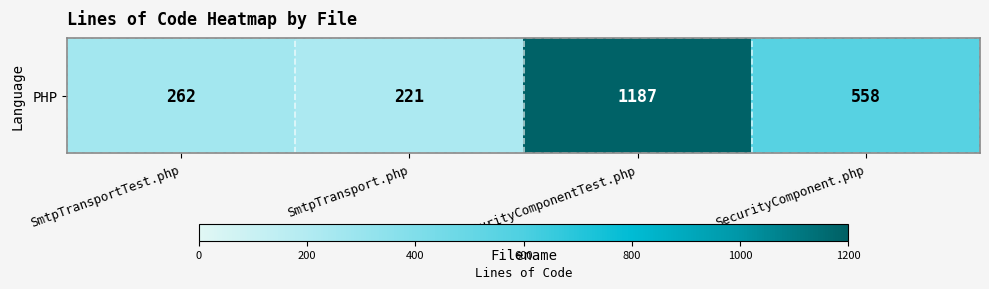

Rank the categories by value from lowest to highest.

SmtpTransport.php, SmtpTransportTest.php, SecurityComponent.php, SecurityComponentTest.php